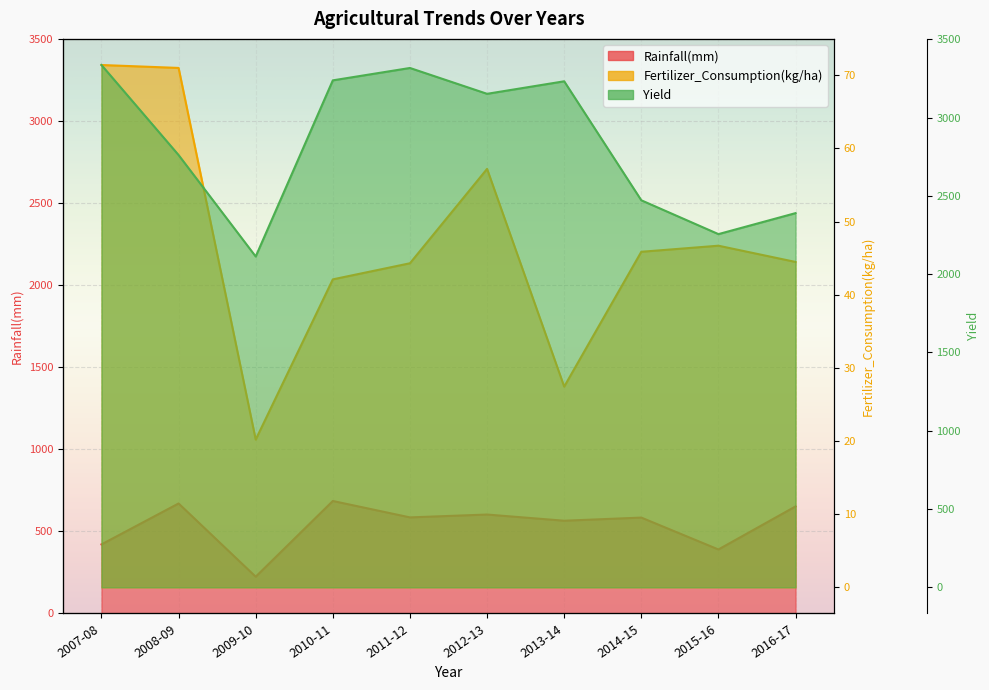

Is the value of Yield at 2010-11 greater than the value of Rainfall(mm) at 2011-12?

Yes